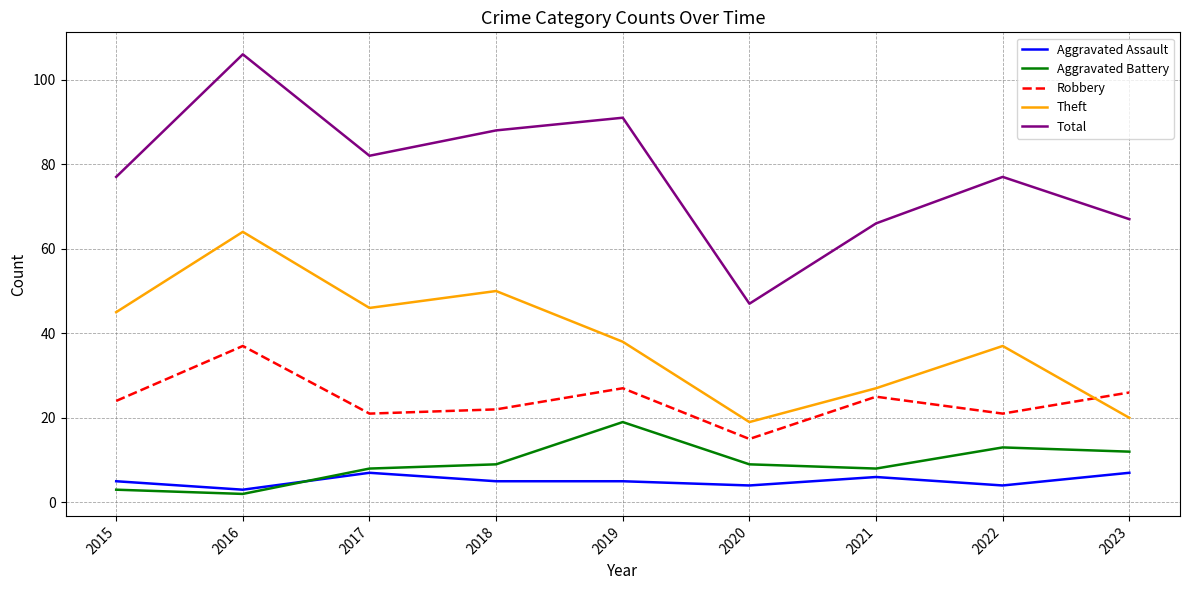

What is the sum of the Aggravated Battery values at 2023 and 2021?

20